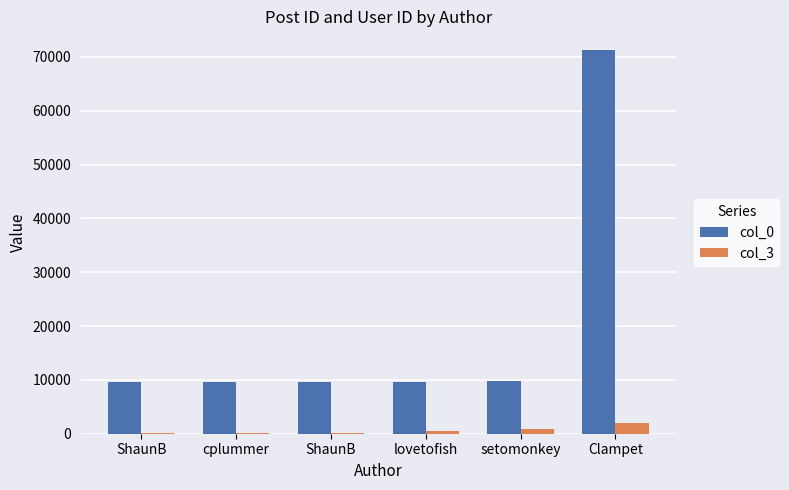

Reading left to right, transcribe all the data shown in this chart.

col_0: 9540	9542	9545	9551	9784	71186
col_3: 73	165	73	500	872	1947